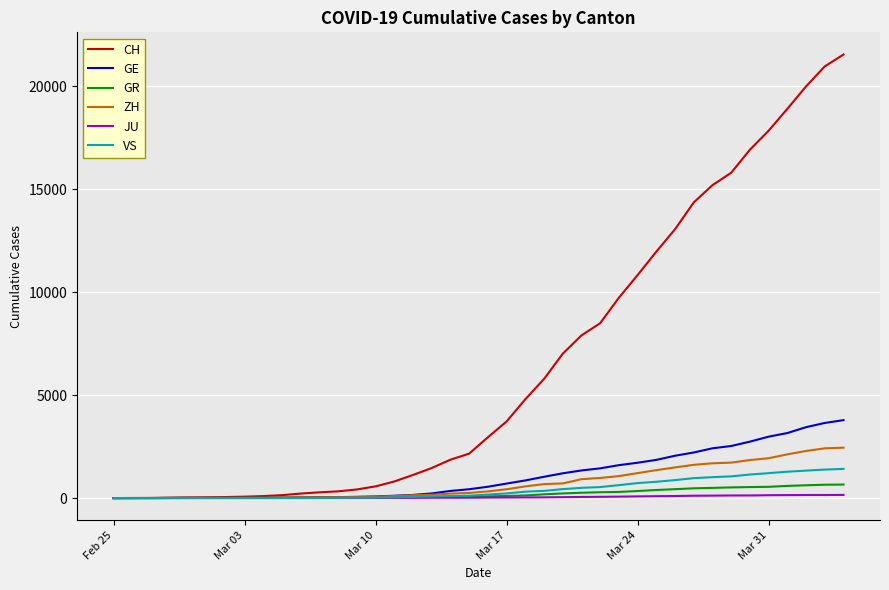

Which series has the widest spread of values?

CH